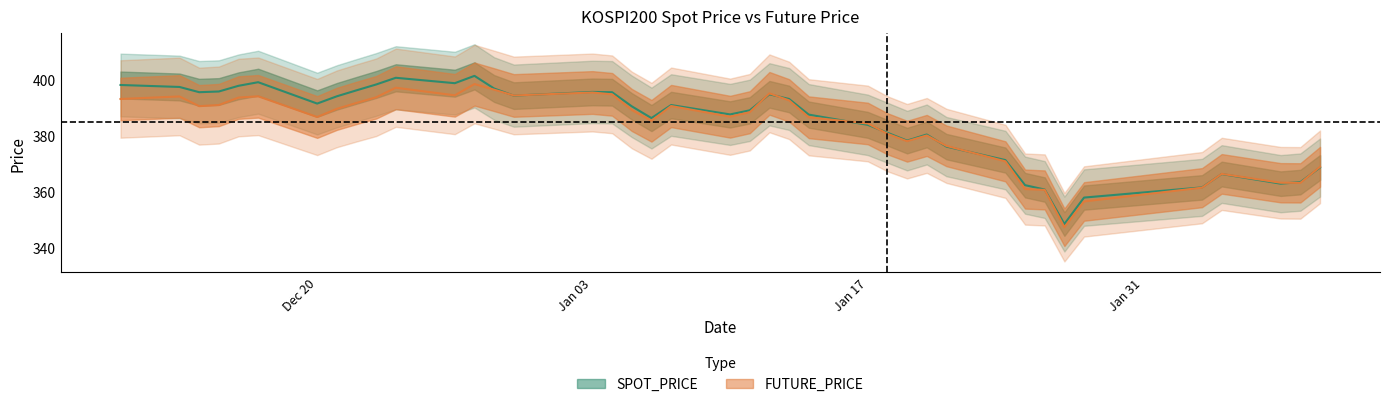

At 2022-01-20, list the series in order from smallest to largest.

FUTURE_PRICE, SPOT_PRICE